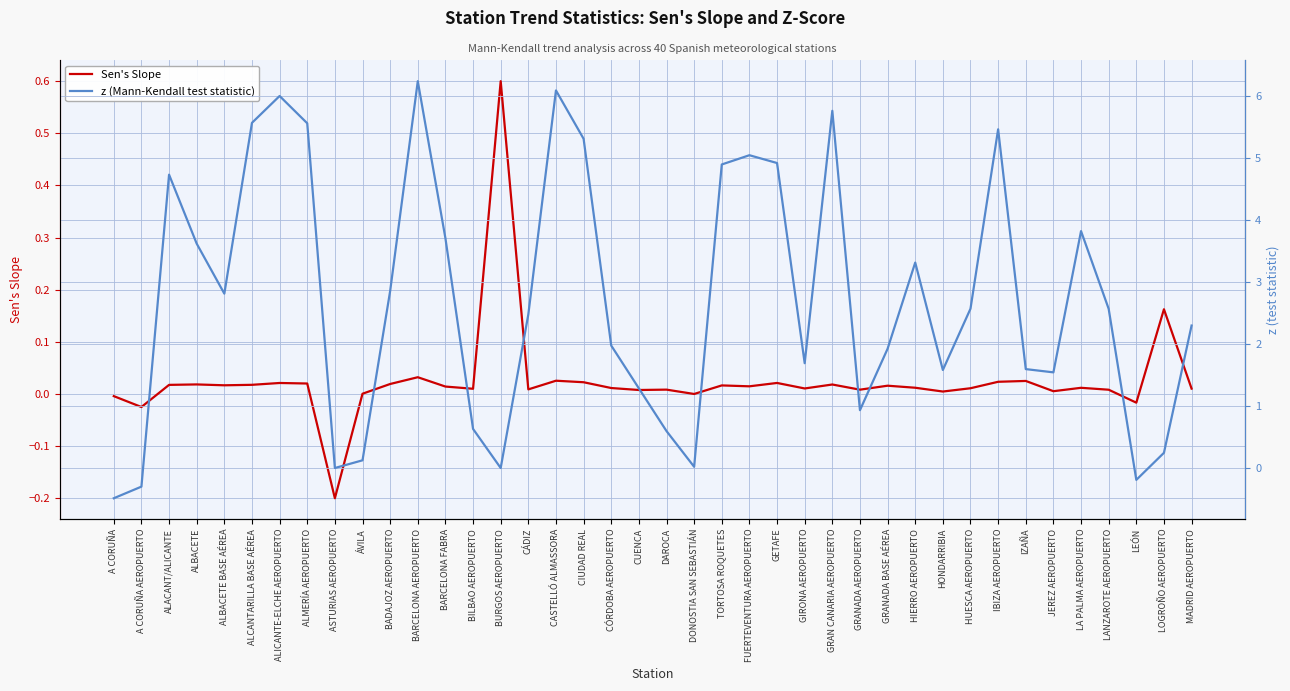

What is the minimum value for Sen's Slope?

-0.2